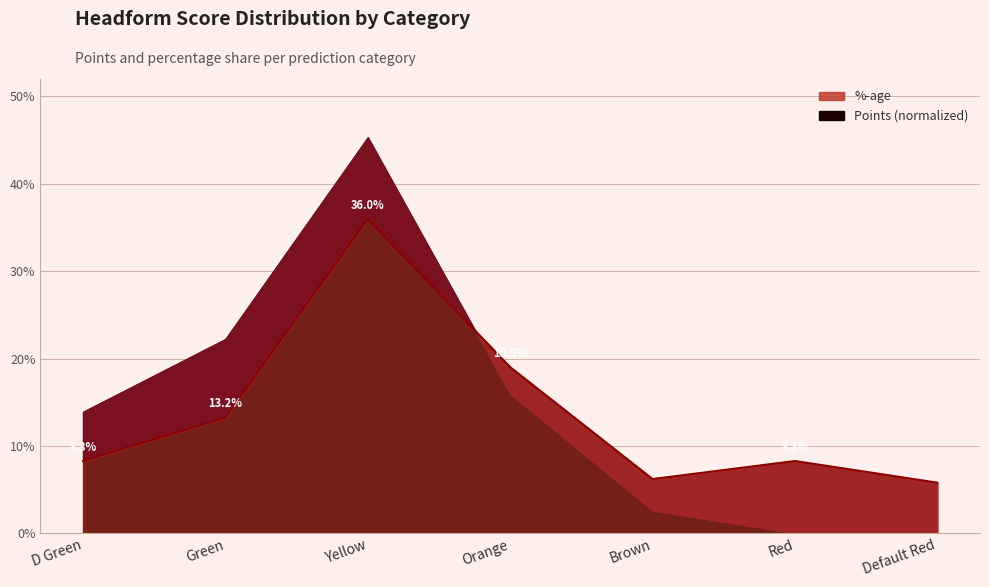

True or false: the data has more than 0 interior local peaks.

True